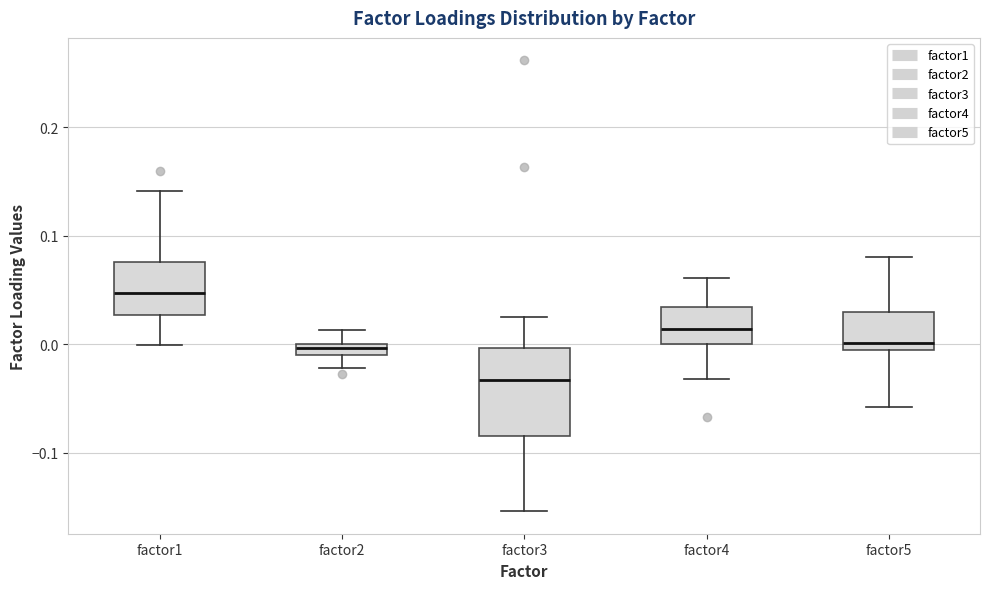

Which box is the tallest, from its lower edge to its upper edge?

factor3